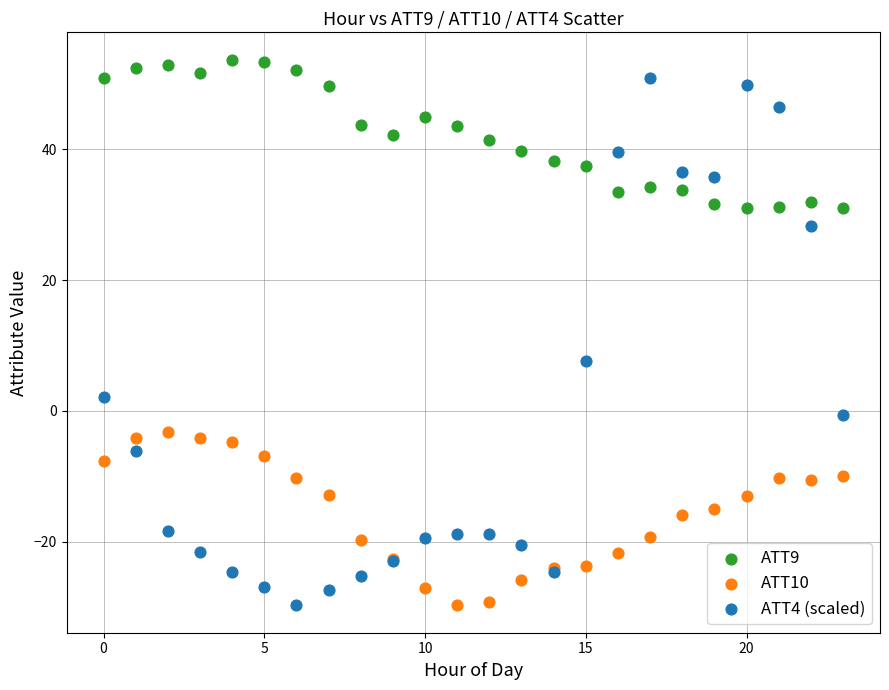

Across all series, what Y value is closest to 11?

7.6